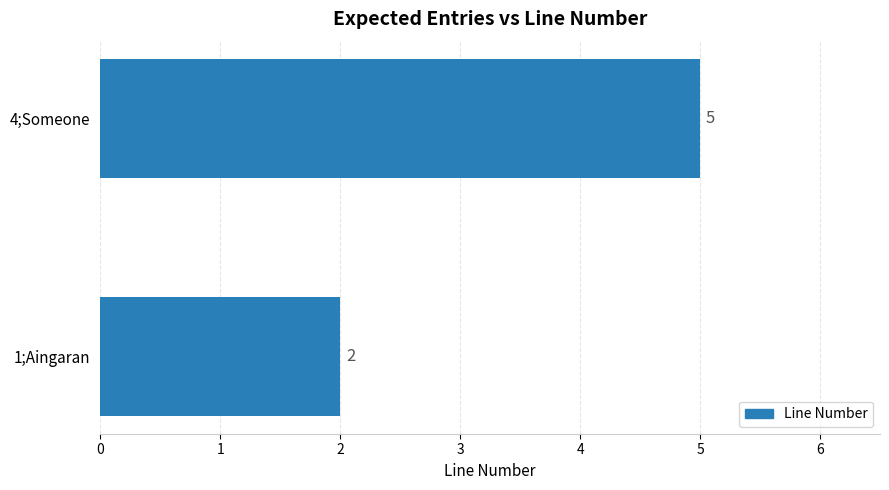

Reading bottom to top, extract all data points from this chart.

1;Aingaran=2	4;Someone=5